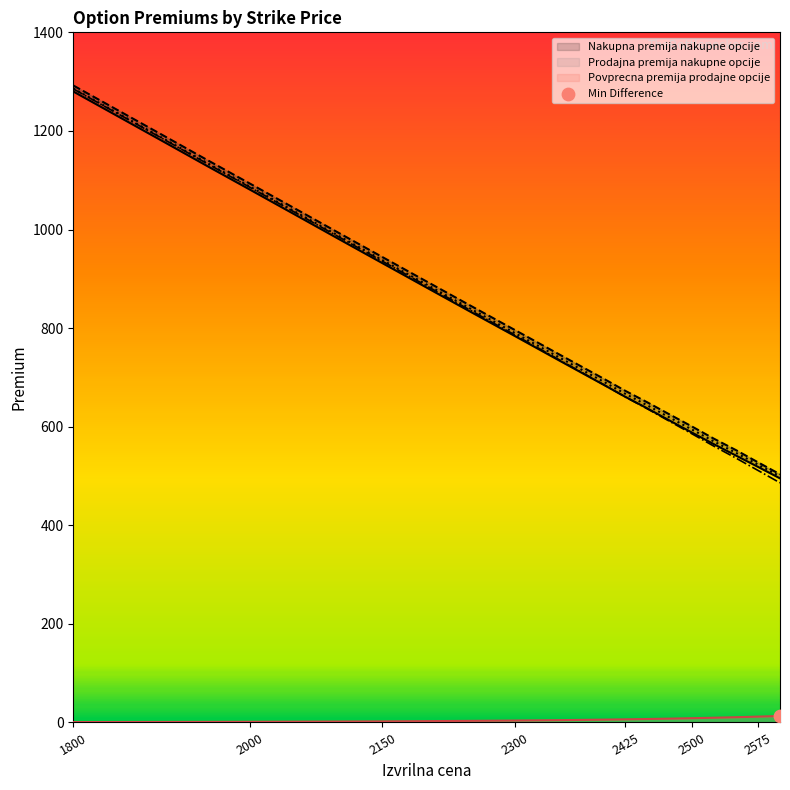

The Povprecna premija prodajne opcije series shows 8.7 at 2500. True or false?

True